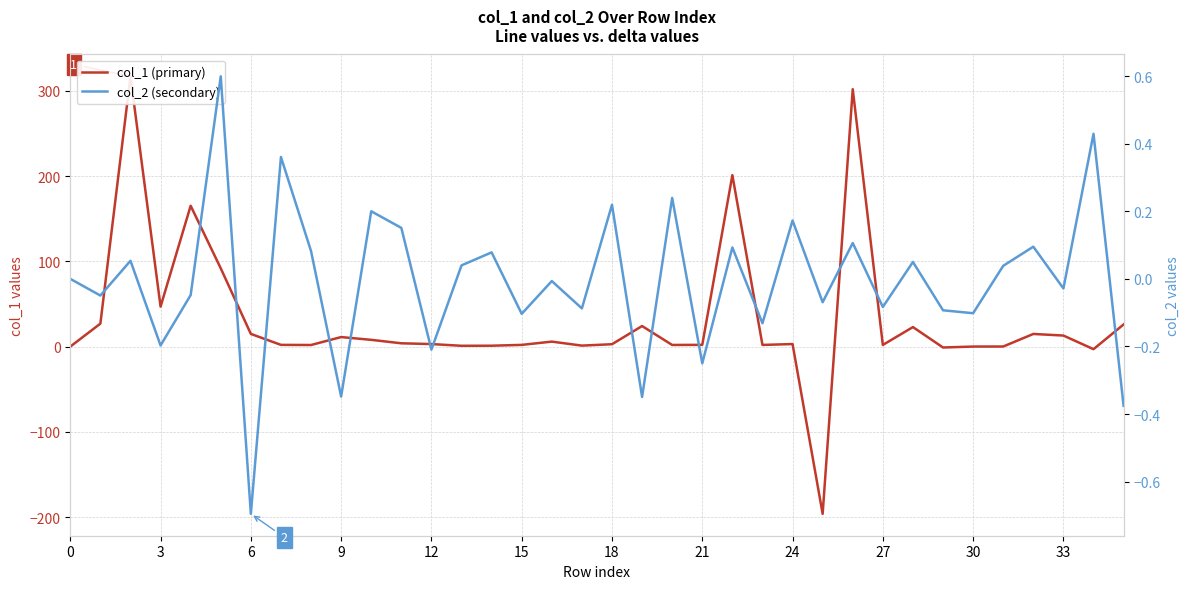

True or false: col_2 (secondary) and col_1 (primary) intersect in this chart.

True